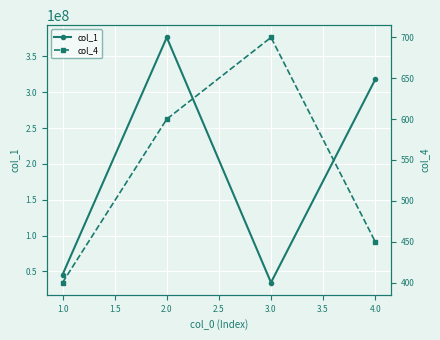

What is the value of the col_1 point at the 3rd from the left?

34579096